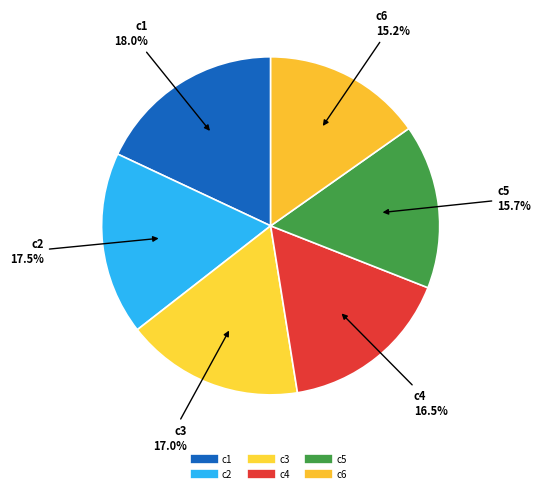

How many slices are in this pie chart?

6